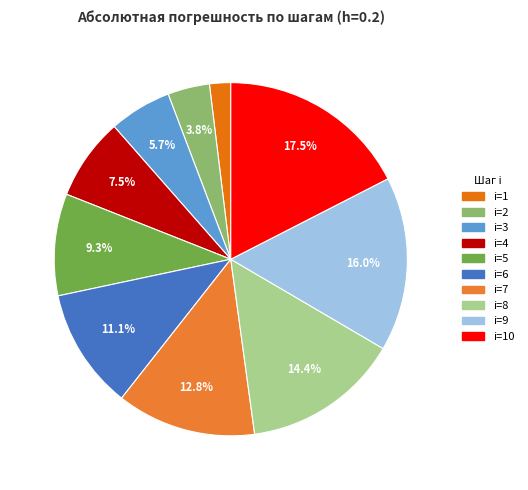

The i=3 slice represents 1% of the pie. True or false?

False